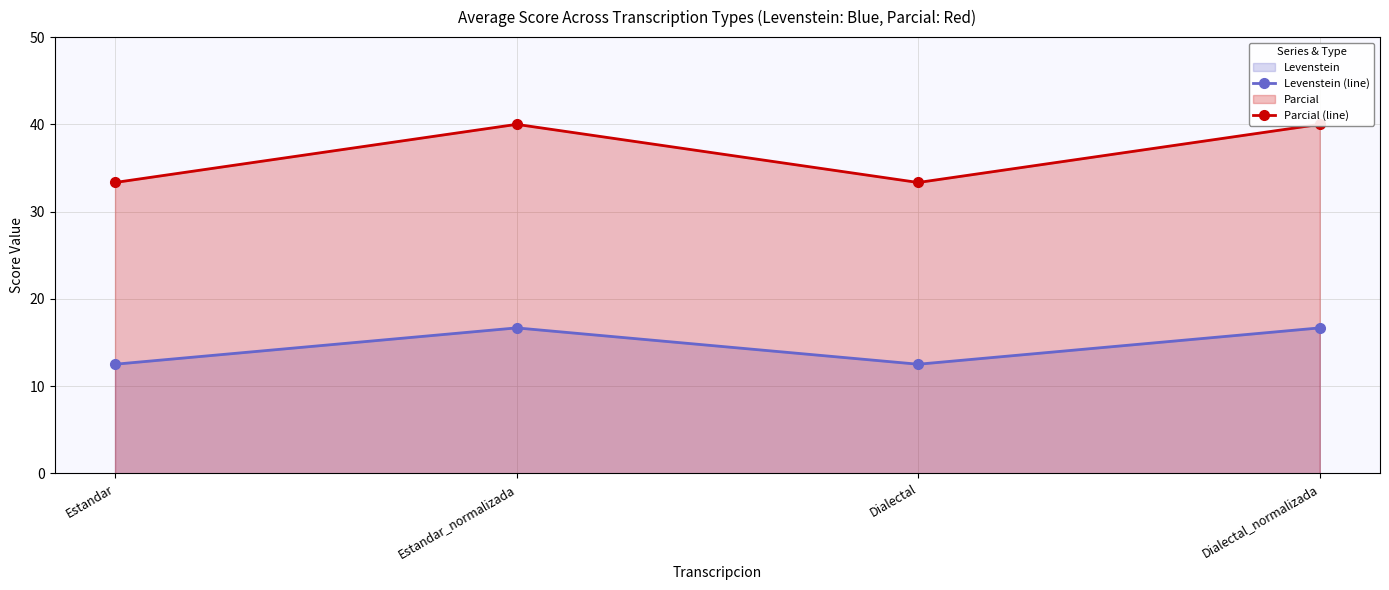

At which category does Levenstein (line) reach its first local peak?

Estandar_normalizada